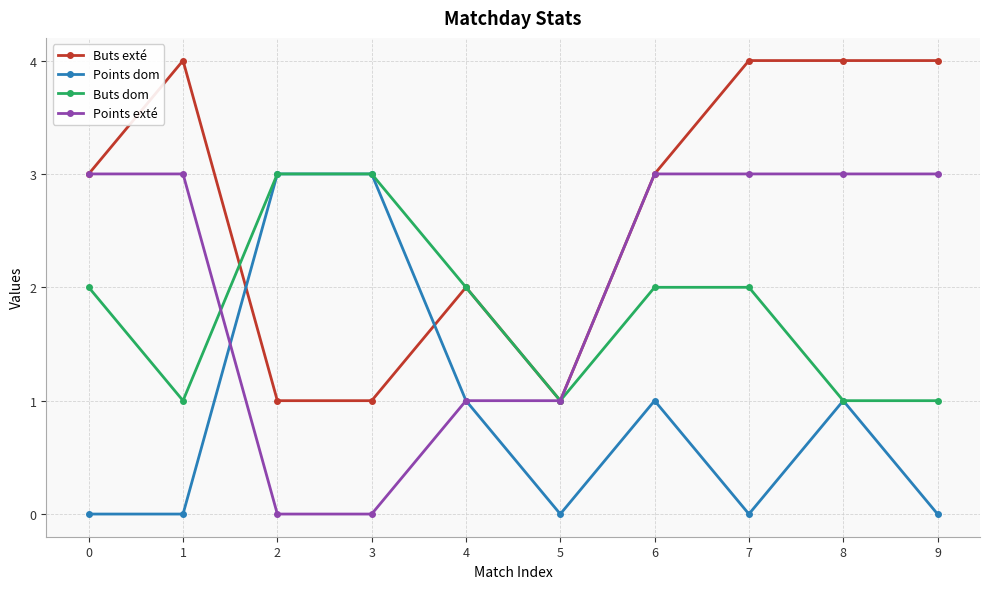

What is the spread (max minus min) of values at 8?

3